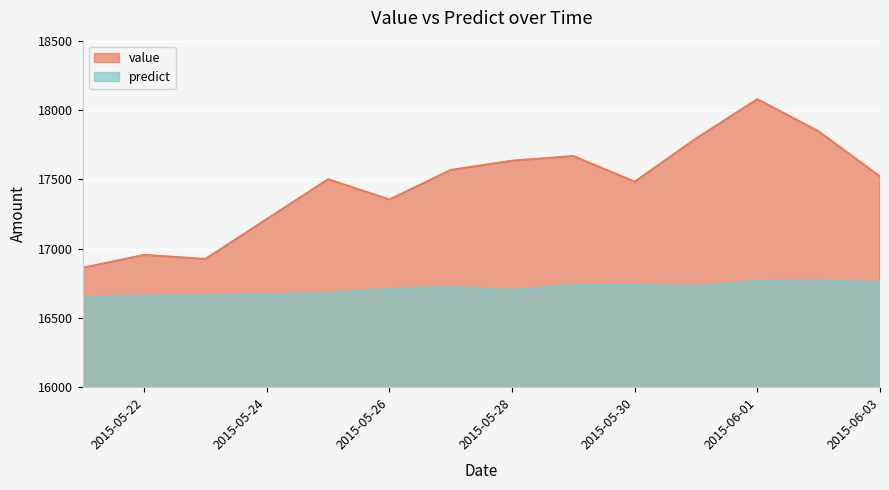

What is the total value across all series at 2015-05-27?

34288.8